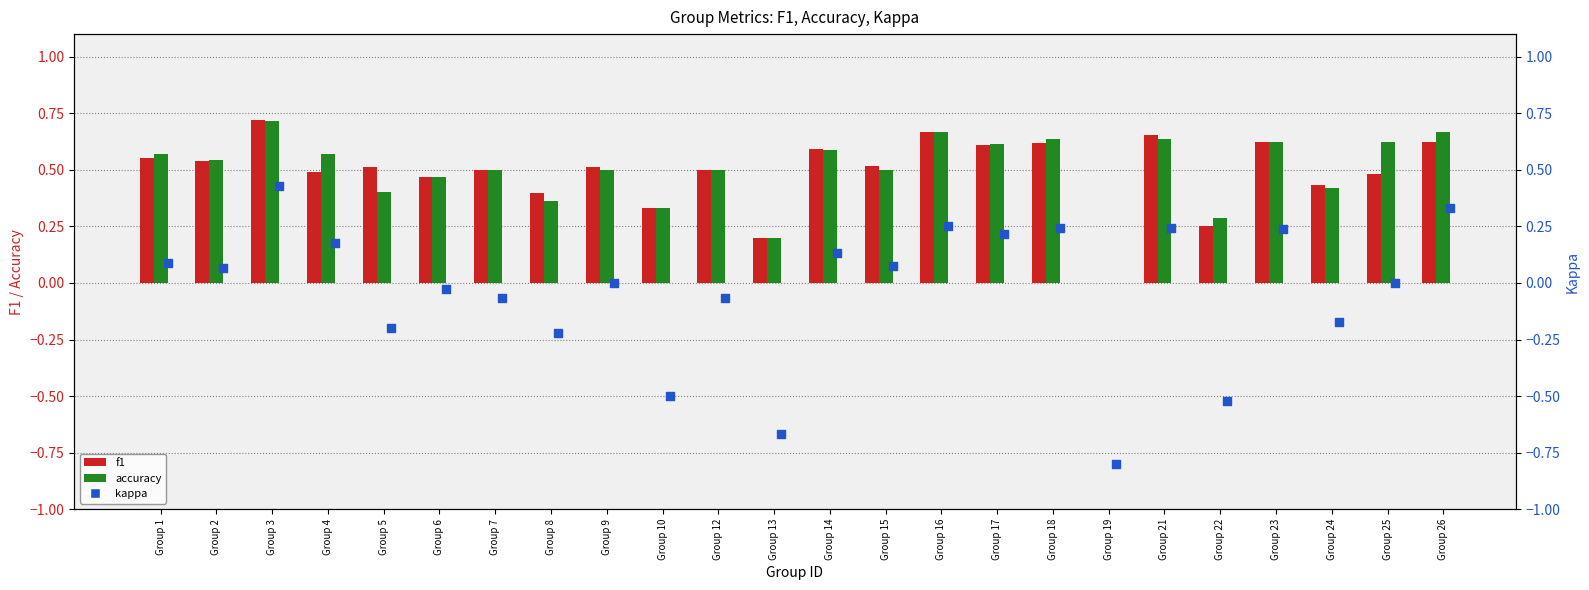

What are all the series names shown in the legend?

f1, accuracy, kappa